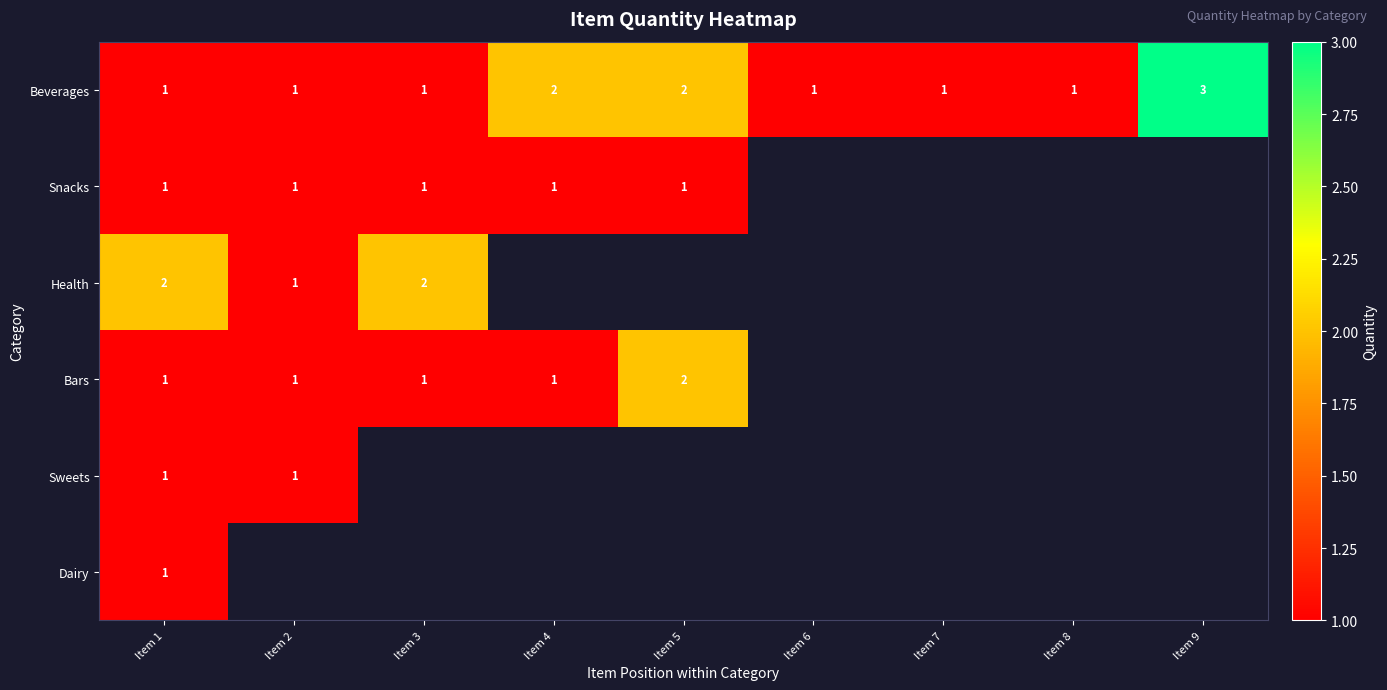

The Beverages series shows 2 at Item 8. True or false?

False